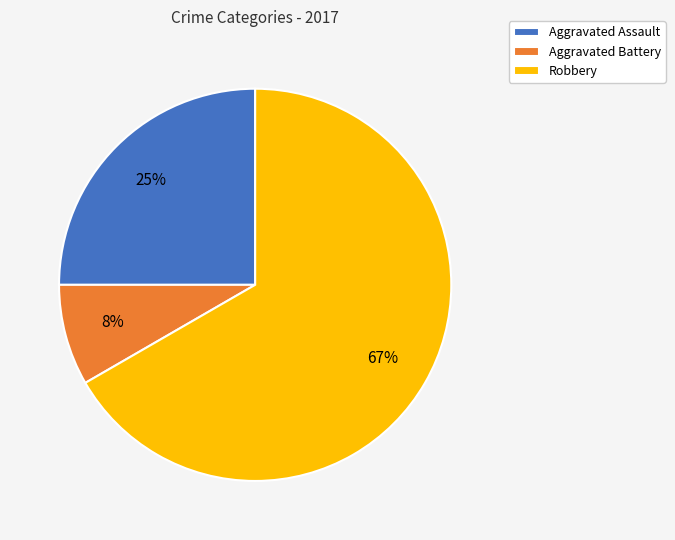

Which slice represents more than half of the pie?

Robbery